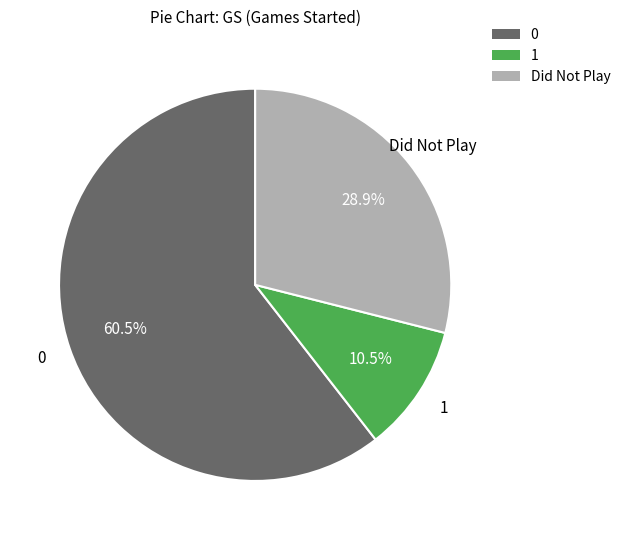

To the nearest percent, what percentage of the pie is Did Not Play?

29%